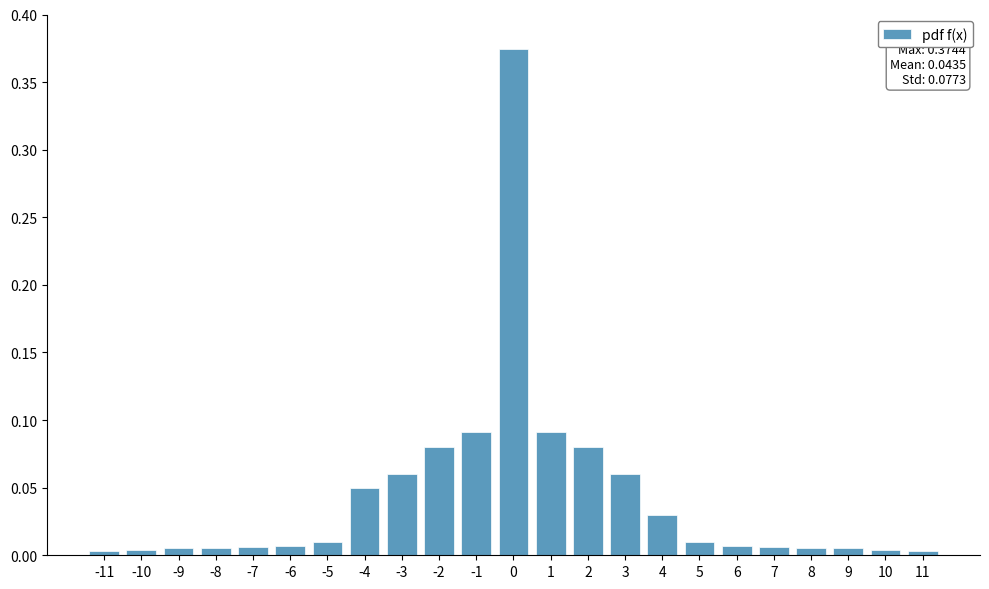

Is it true that the value at -4 is 0.0?

False